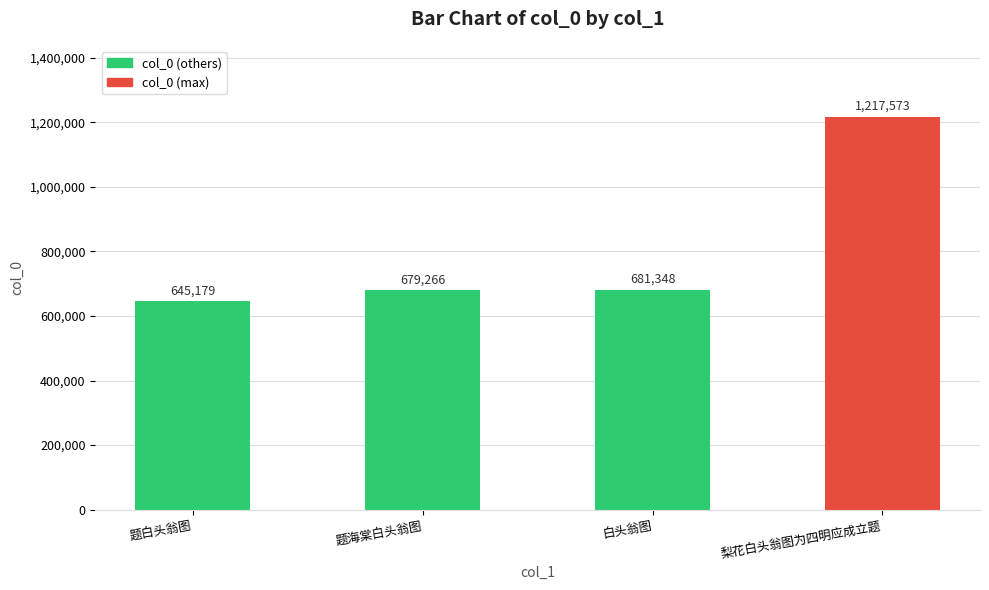

Rank the categories by value from lowest to highest.

题白头翁图, 题海棠白头翁图, 白头翁图, 梨花白头翁图为四明应成立题